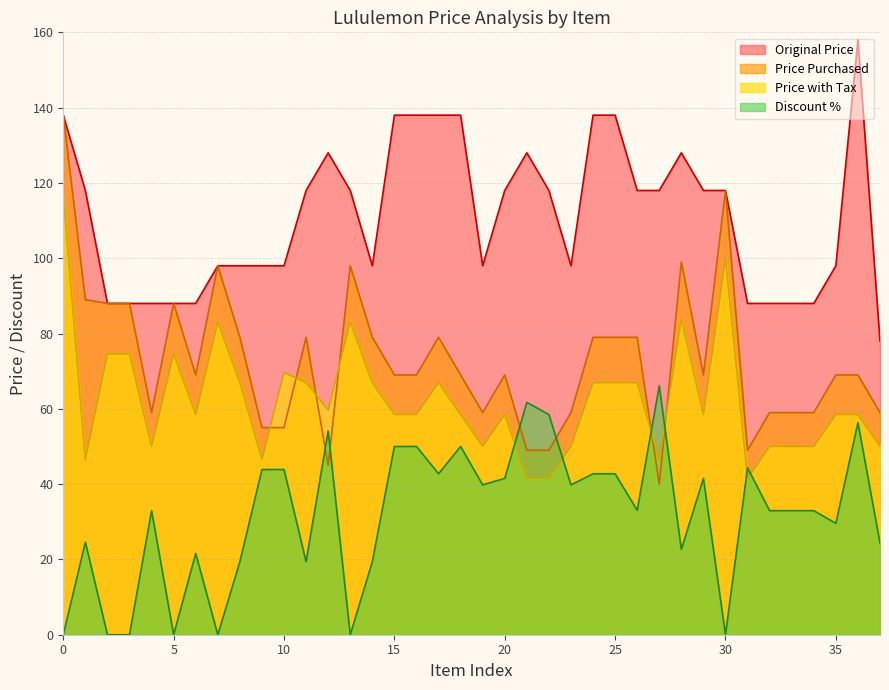

Rank the series at Size 4 from highest to lowest value.

Original Price, Price Purchased, Price with Tax, Discount %